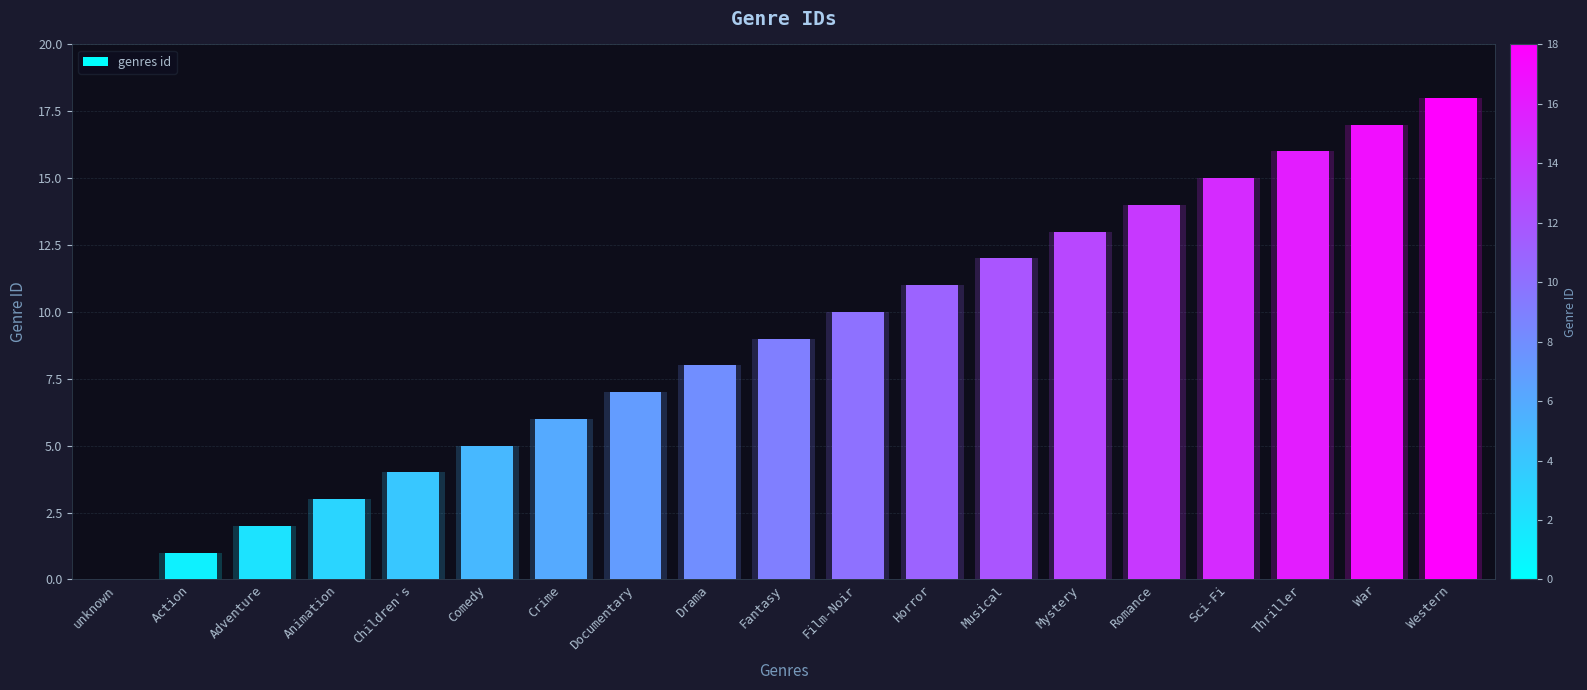

At which label is the value closest to 9?

Fantasy